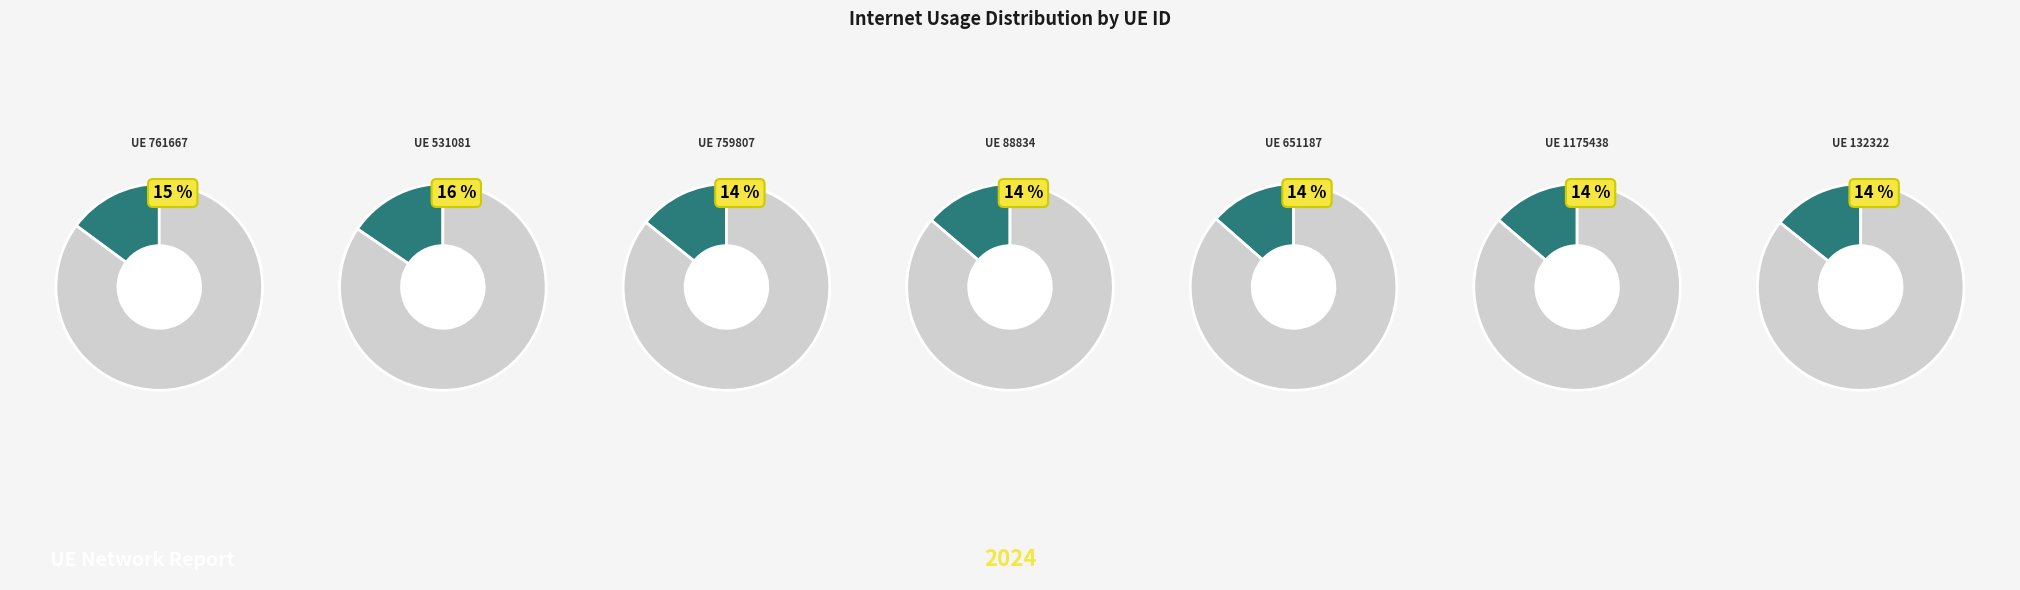

To the nearest percent, what is the difference between the largest and smallest slice percentages?

2%